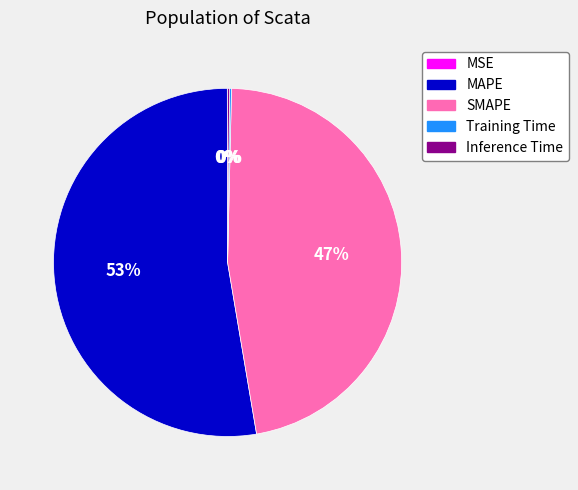

True or false: SMAPE accounts for 62% of the total.

False